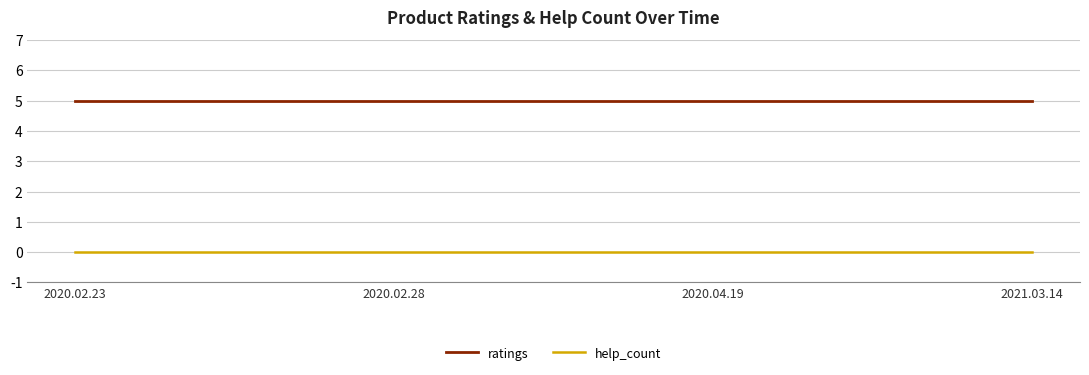

How many lines are shown in the chart?

2